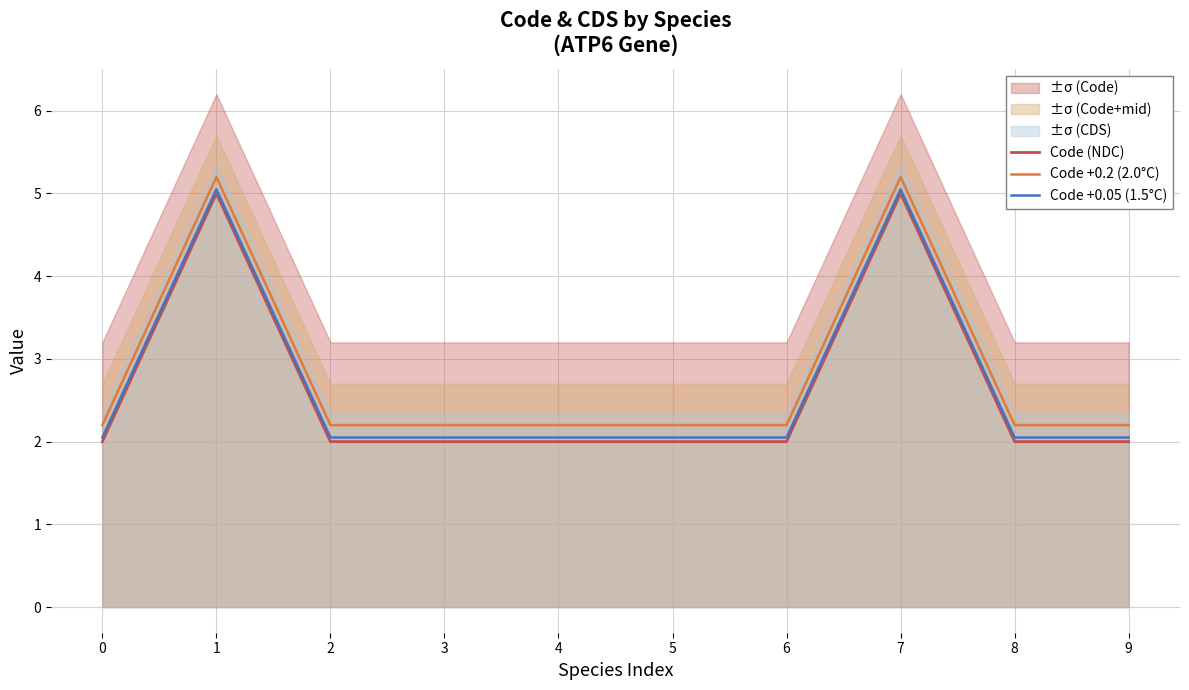

Where is the first local maximum for Code (NDC)?

1